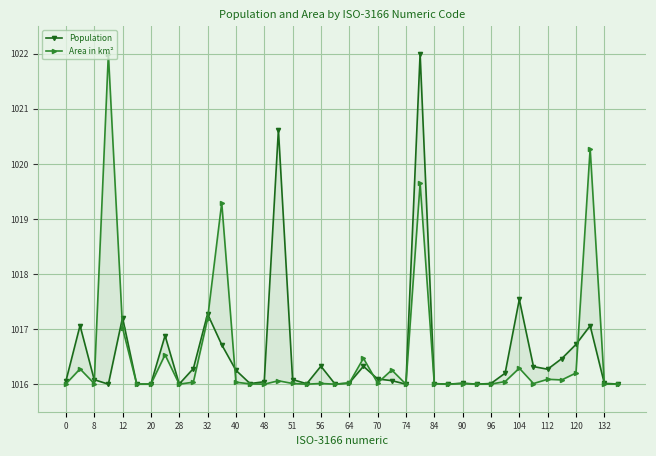

What is the value of the Population point at the 34th from the left?

1016.3